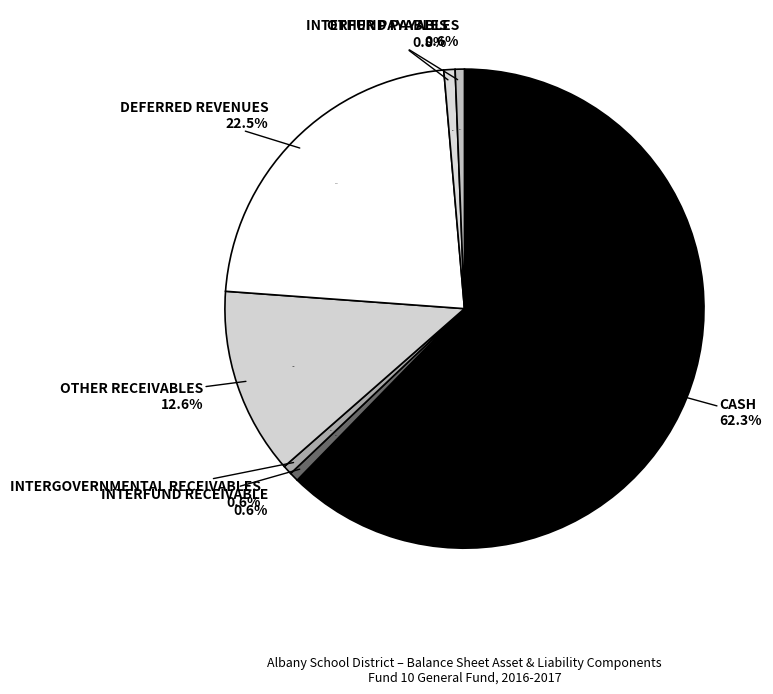

What is the total percentage of INTERFUND RECEIVABLE and INTERFUND PAYABLES?

1.2%